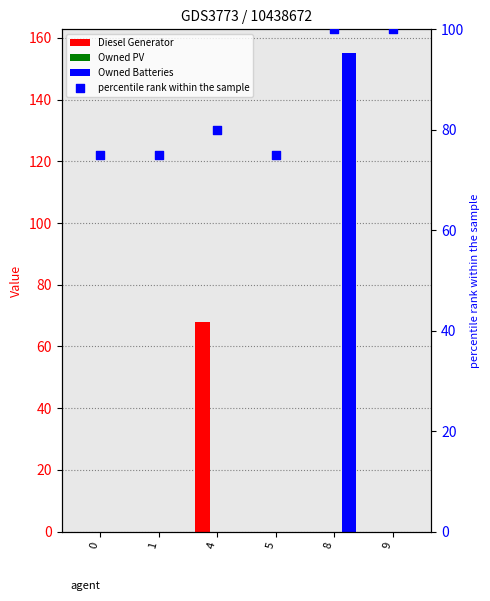

Which series has the largest total across all categories?

percentile rank within the sample